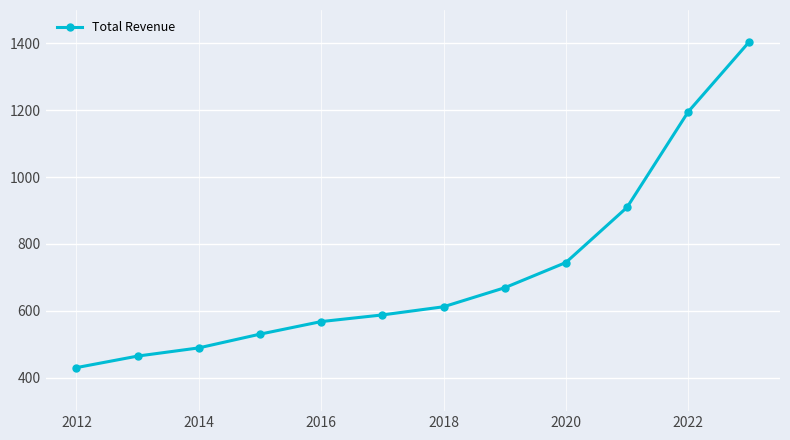

Reading left to right, list all the values displayed in this chart.

430200	464700	489200	530300	567900	587800	612200	669100	744600	909700	1195600	1405500